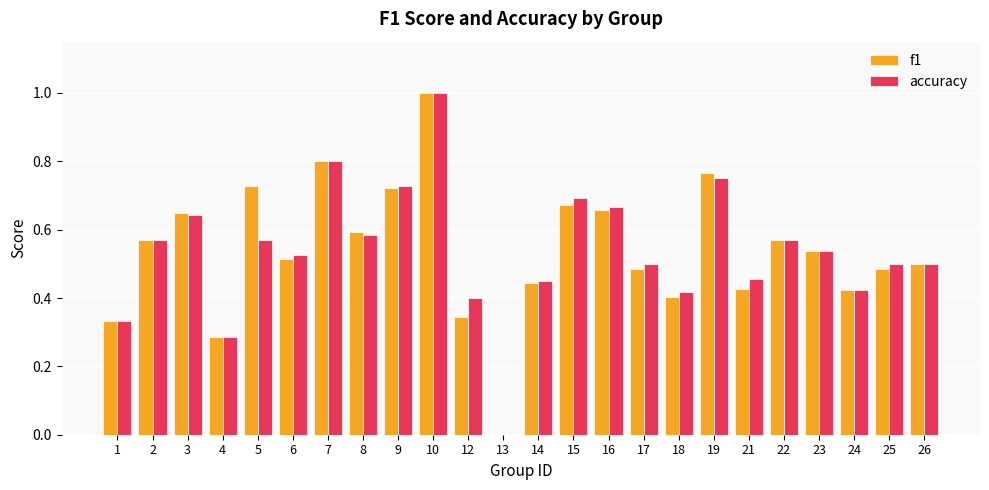

What is the greatest value displayed?

1.0